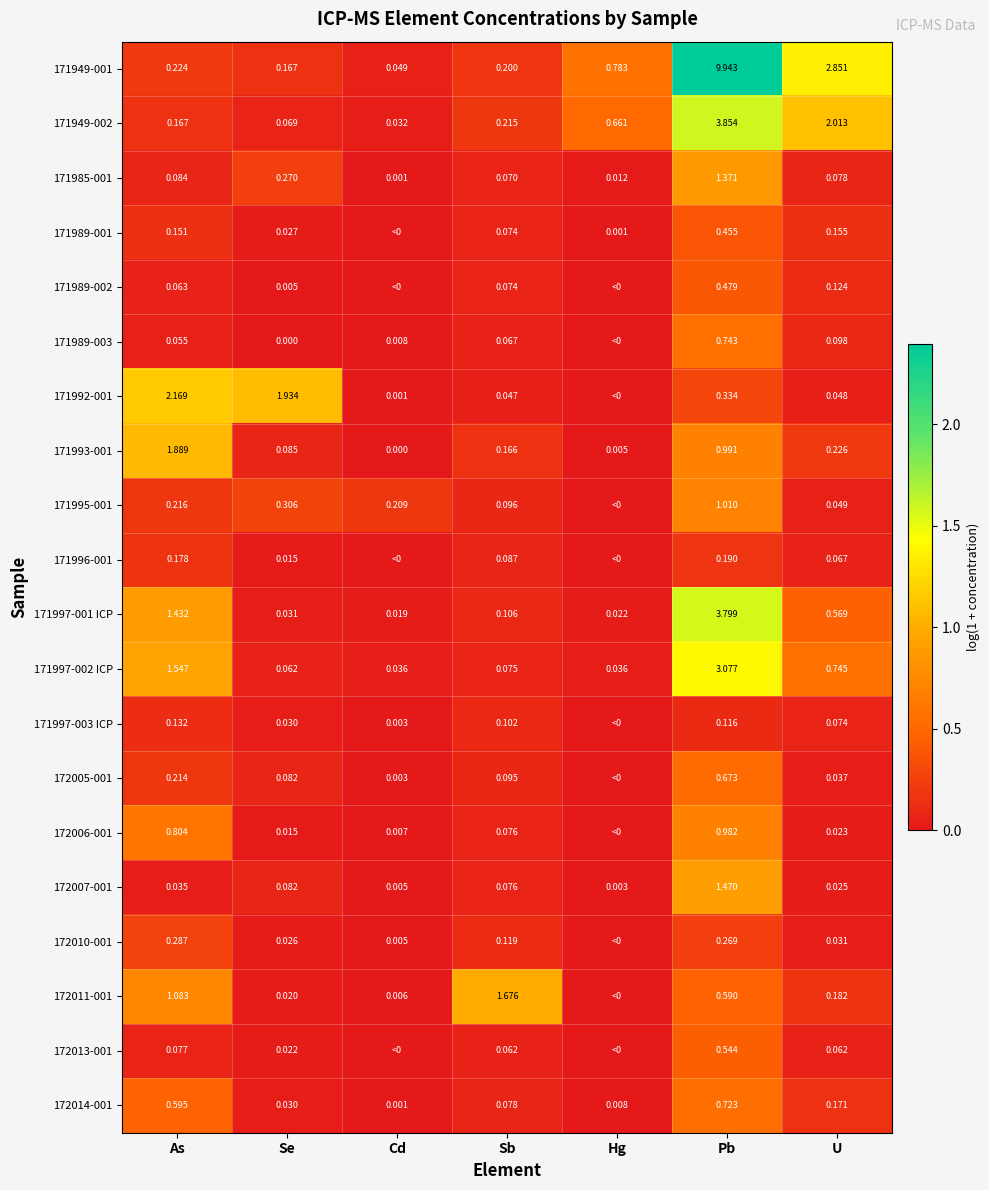

Is the value of 171989-001 at As greater than the value of 171989-002 at U?

Yes